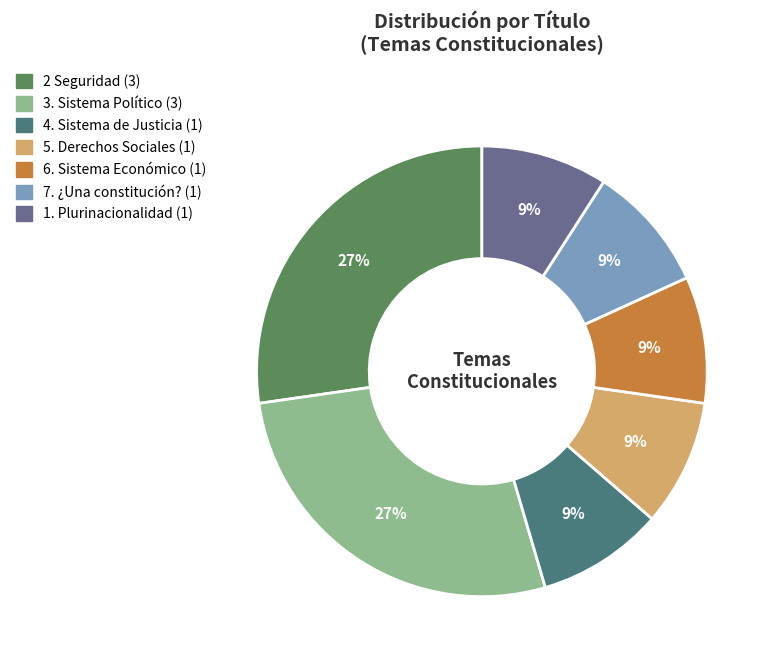

To the nearest percent, what is the difference between the largest and smallest slice percentages?

18%